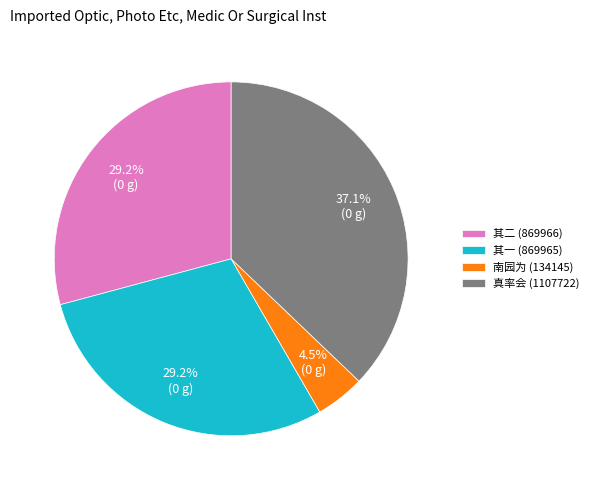

How much of the chart is everything except 南园为 (134145)?

95.5%